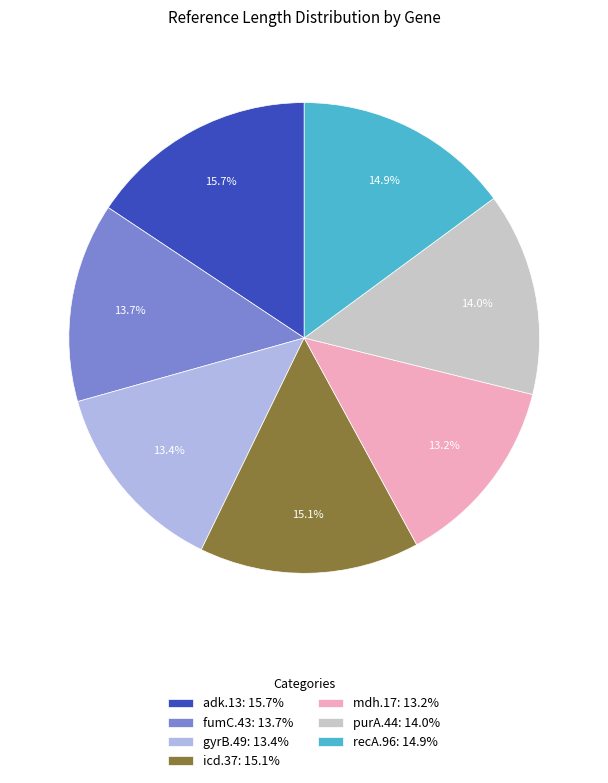

Is the sum of adk.13: 15.7% and recA.96: 14.9% greater than half?

No